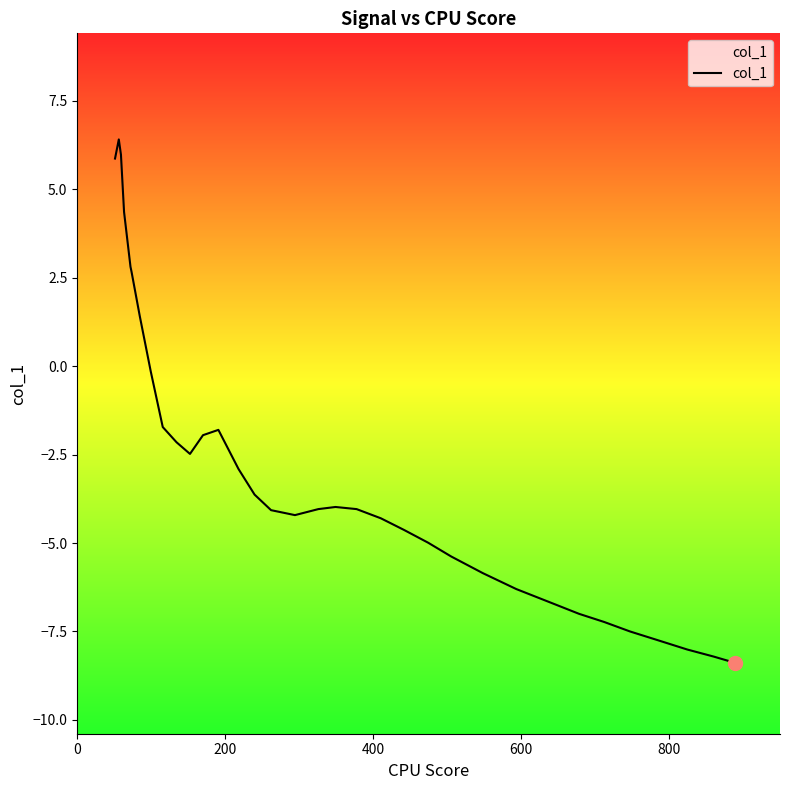

What is the smallest value displayed?

-8.4